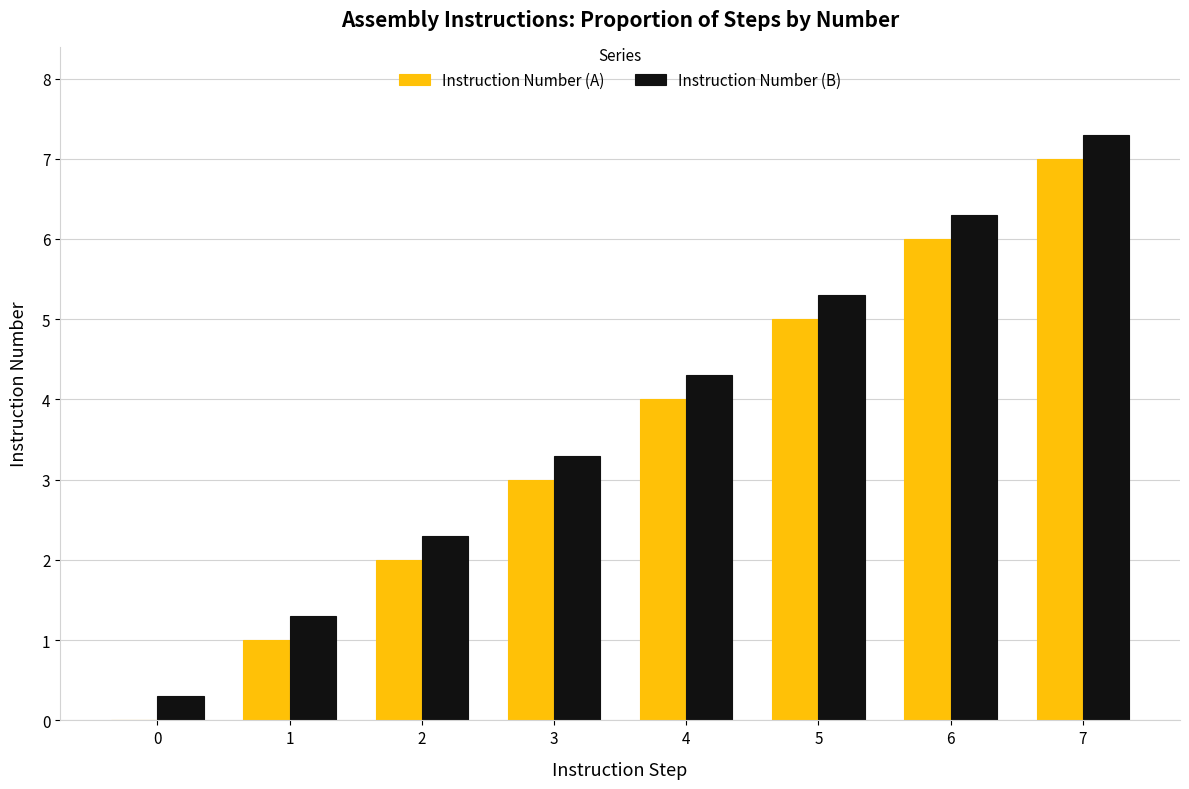

What is the maximum value shown in the chart?

7.3